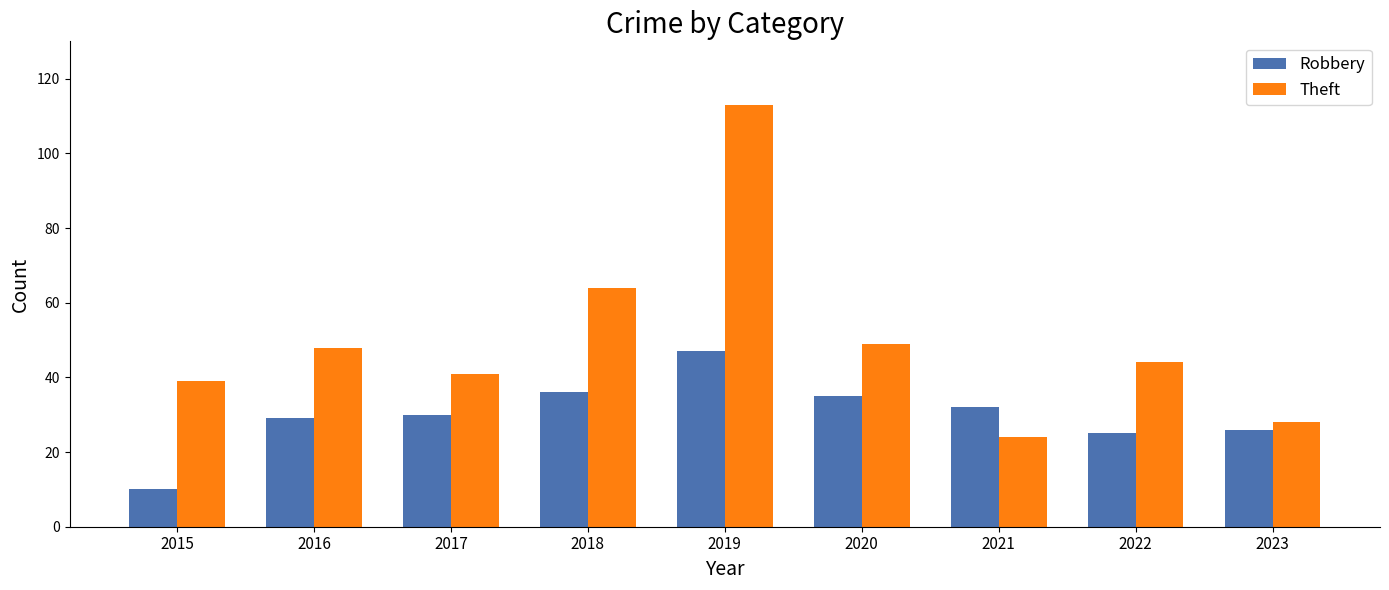

Are the bars grouped side by side (vs. stacked)?

Yes